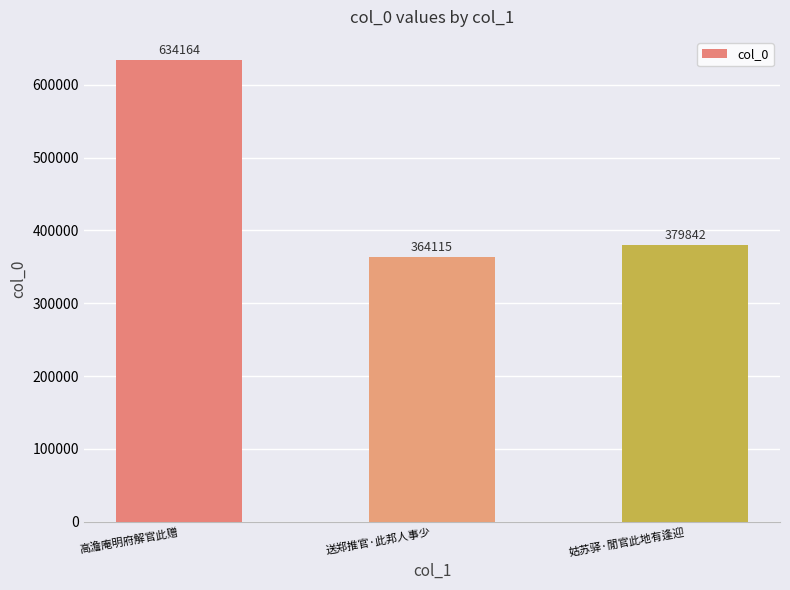

Rank the categories by value from lowest to highest.

送郑推官·此邦人事少, 姑苏驿·閒官此地有逢迎, 高澹庵明府解官此赠